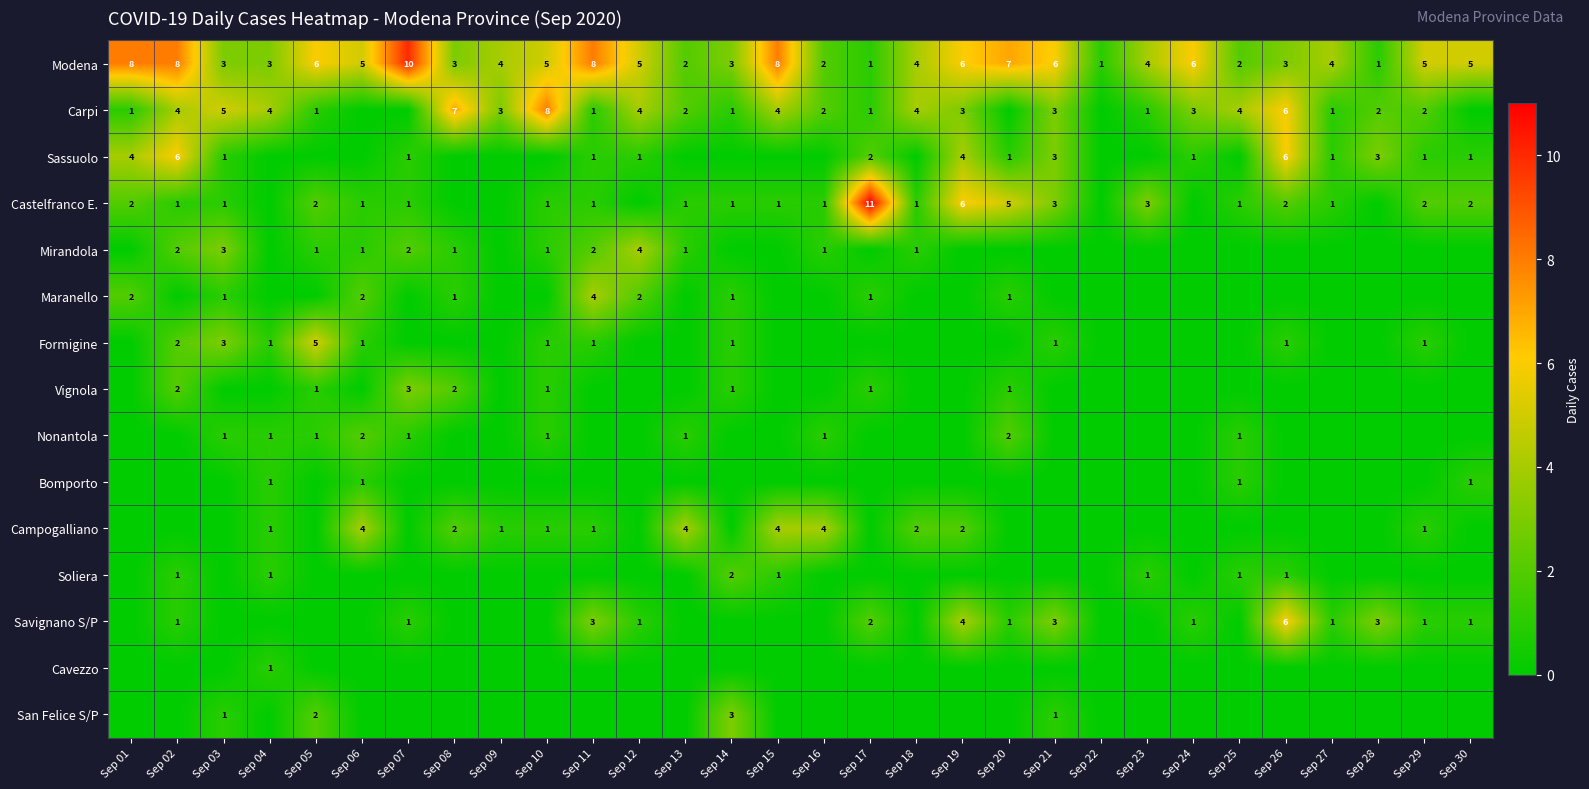

Is it true that Modena equals 8 at Sep 02?

True